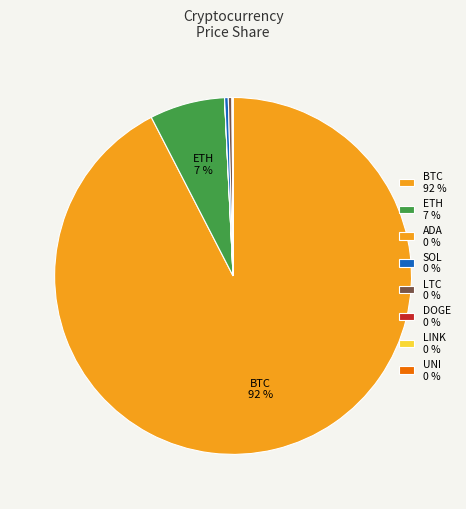

Does SOL account for over 50% of the chart?

No